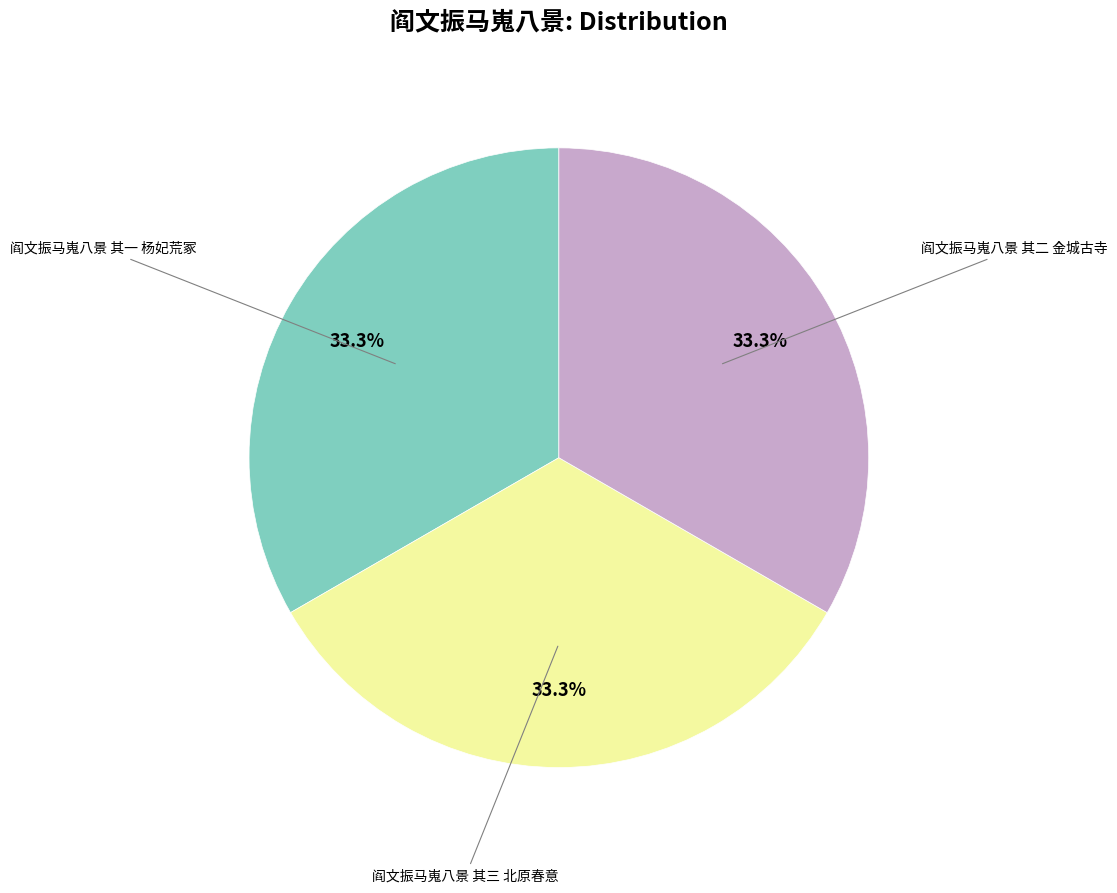

Count the number of slices in the pie.

3